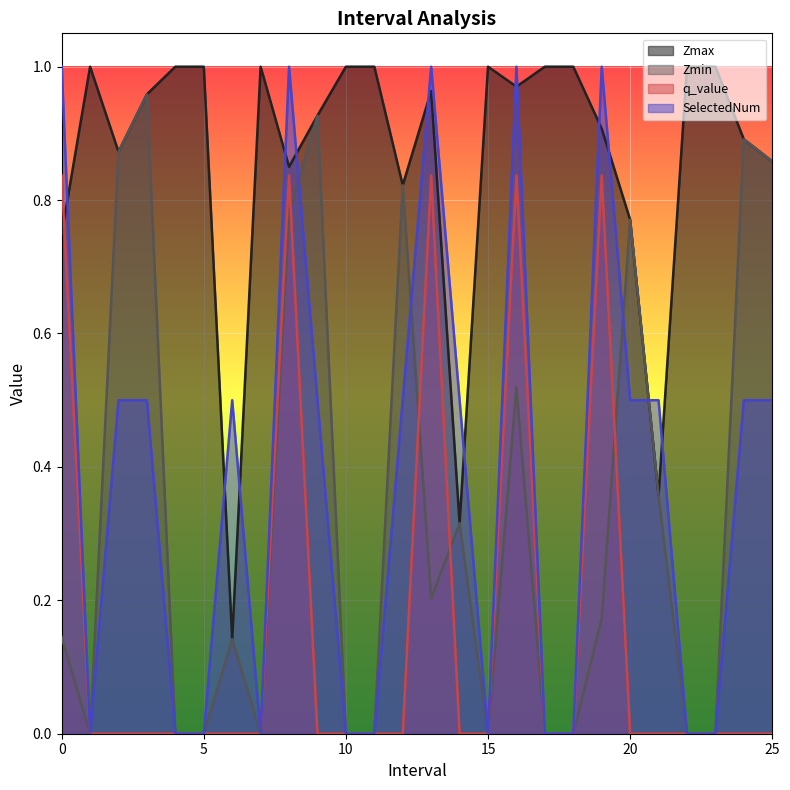

The Zmin series shows 0.1 at 6.0. True or false?

True